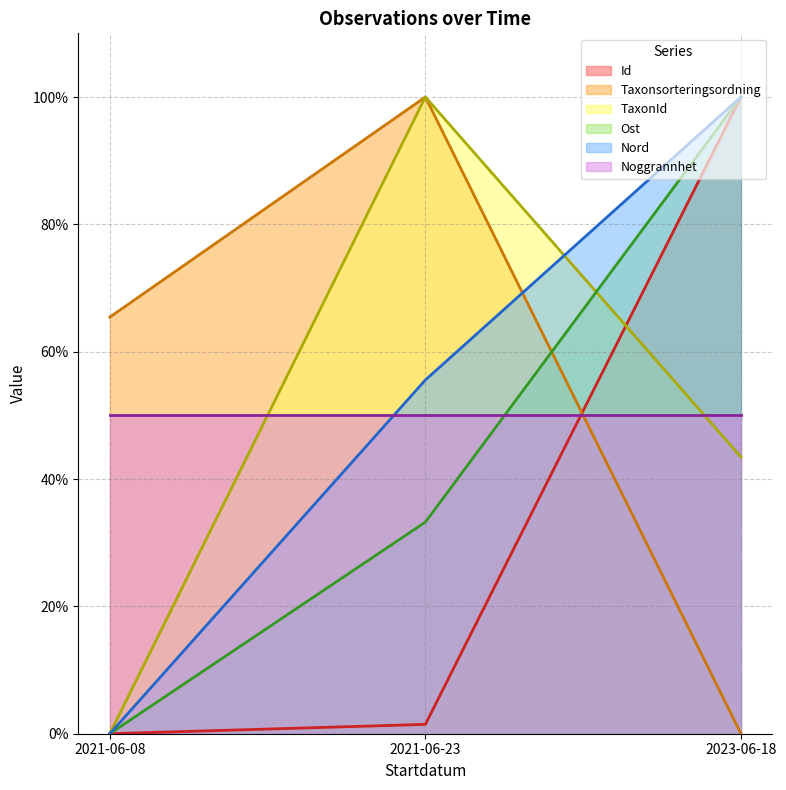

What is the approximate value of Id at 2021-06-23?

1.5